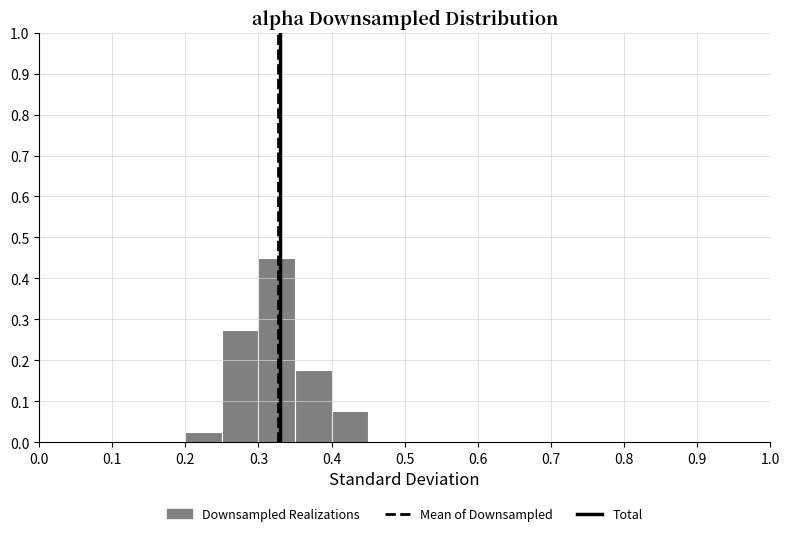

Reading left to right, list every bar in this chart as the range it spans on the x-axis followed by its height. The values are not printed on the chart, so give them approximately, as read against the axis.

0.00 to 0.05: 0
0.05 to 0.10: 0
0.10 to 0.15: 0
0.15 to 0.20: 0
0.20 to 0.25: 0.03
0.25 to 0.30: 0.28
0.30 to 0.35: 0.45
0.35 to 0.40: 0.18
0.40 to 0.45: 0.08
0.45 to 0.50: 0
0.50 to 0.55: 0
0.55 to 0.60: 0
0.60 to 0.65: 0
0.65 to 0.70: 0
0.70 to 0.75: 0
0.75 to 0.80: 0
0.80 to 0.85: 0
0.85 to 0.90: 0
0.90 to 0.95: 0
0.95 to 1.00: 0